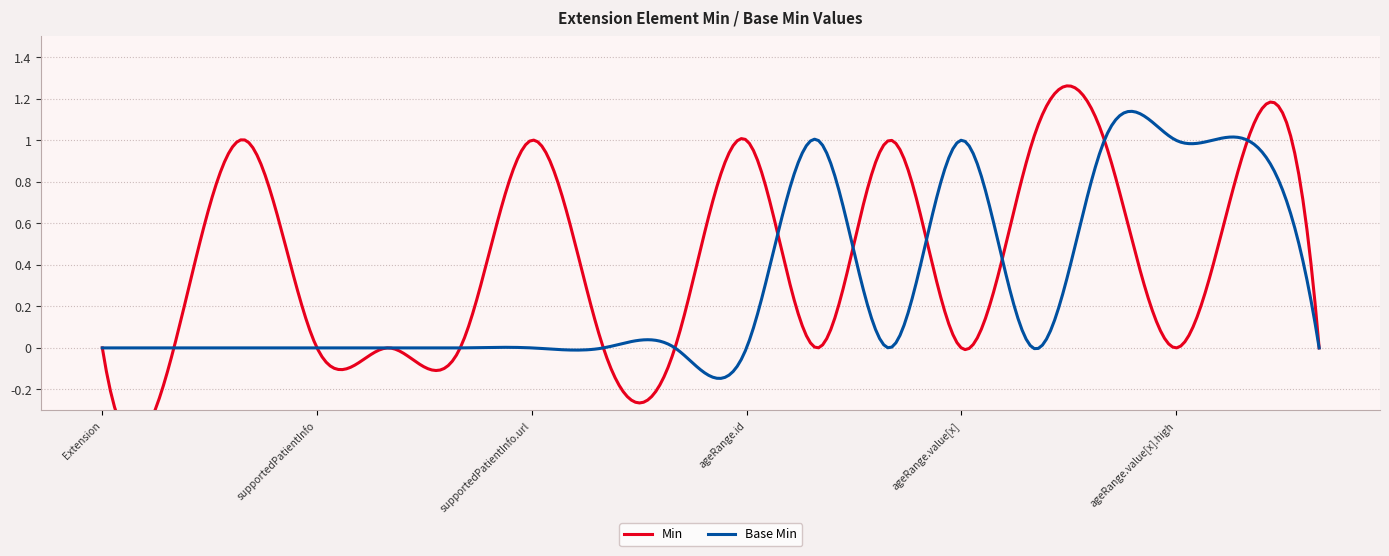

Which series has the widest spread of values?

Min